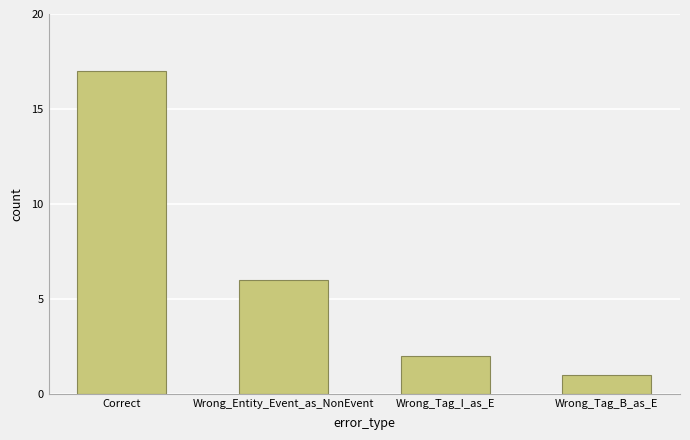

Rank the categories by value from highest to lowest.

Correct, Wrong_Entity_Event_as_NonEvent, Wrong_Tag_I_as_E, Wrong_Tag_B_as_E